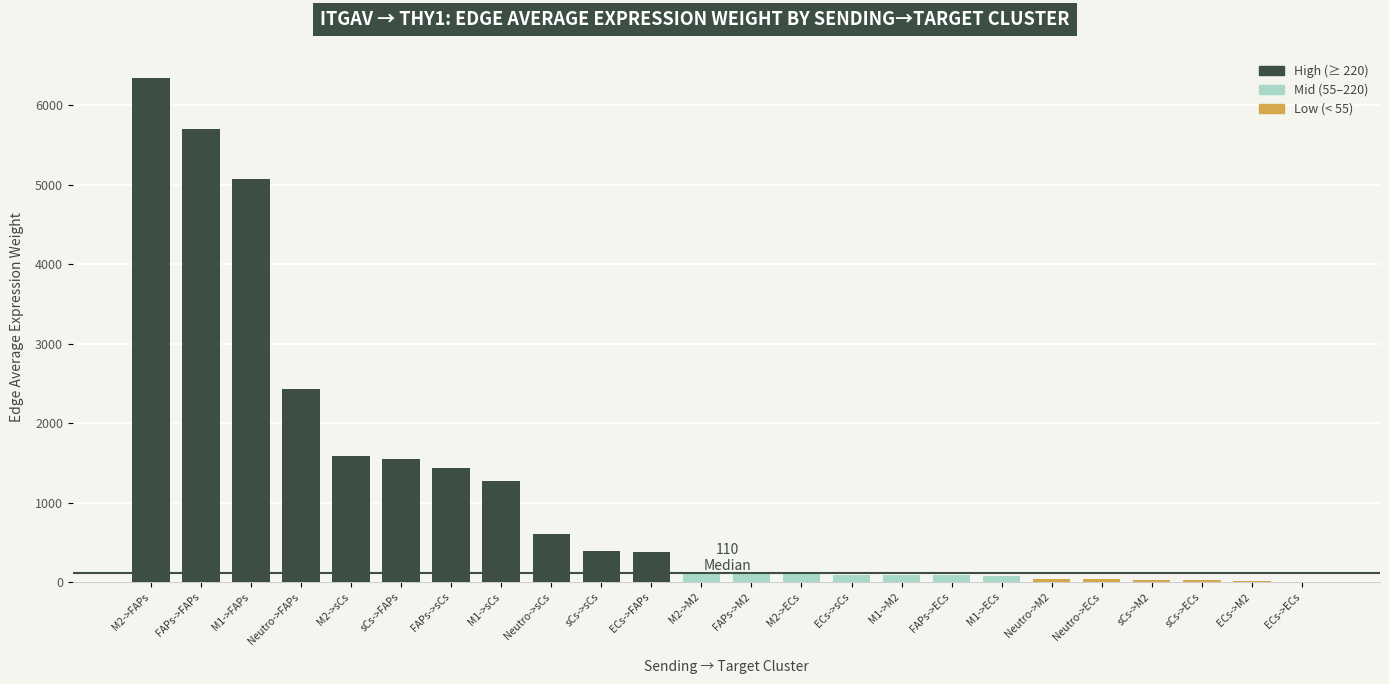

Read the value at M1->M2.

92.7